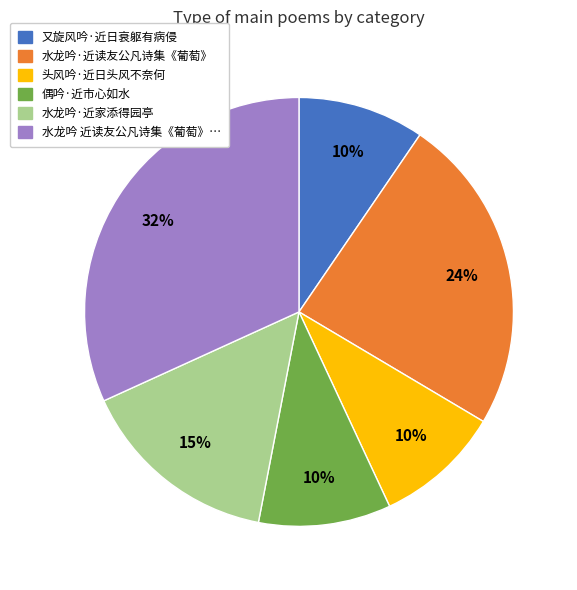

Is there a majority slice in this chart?

No